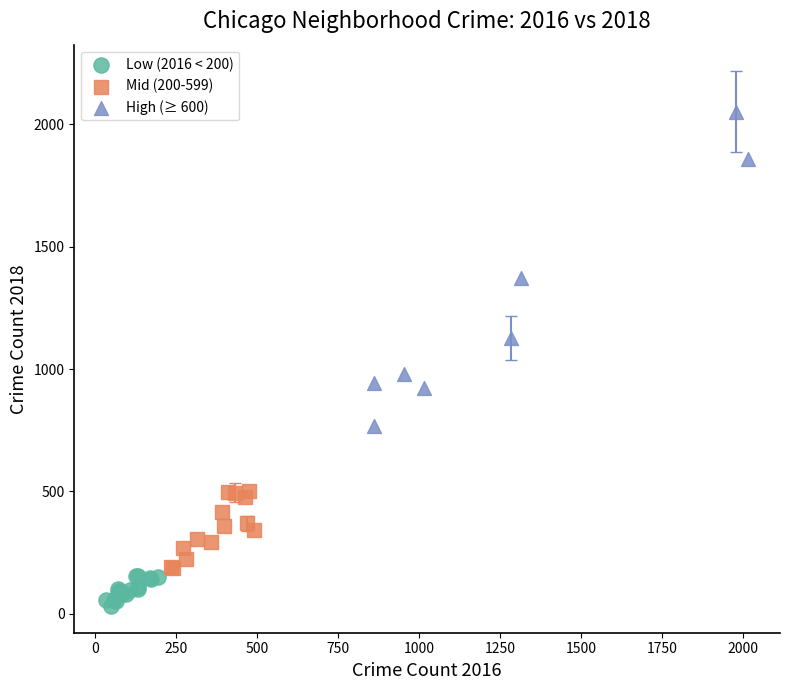

Which series contains the highest Y value?

High (≥ 600)